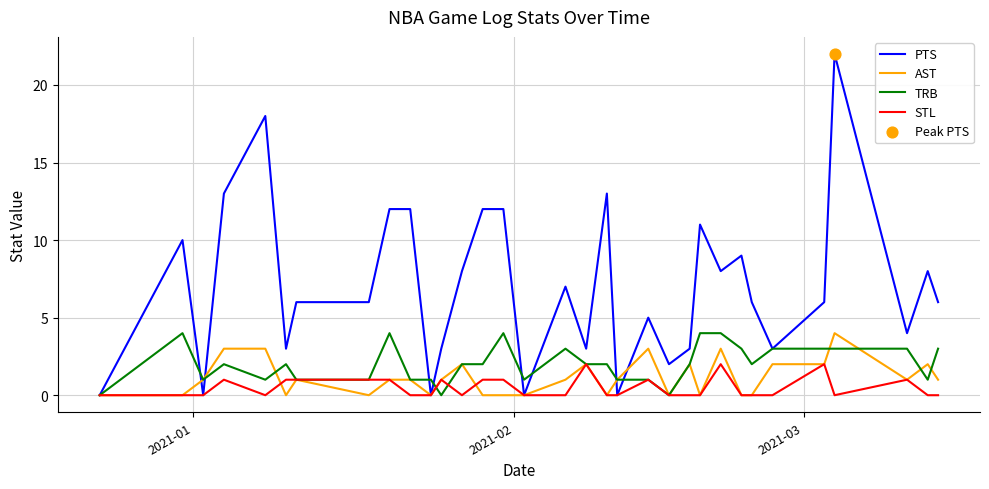

Which series has the largest total across all categories?

PTS